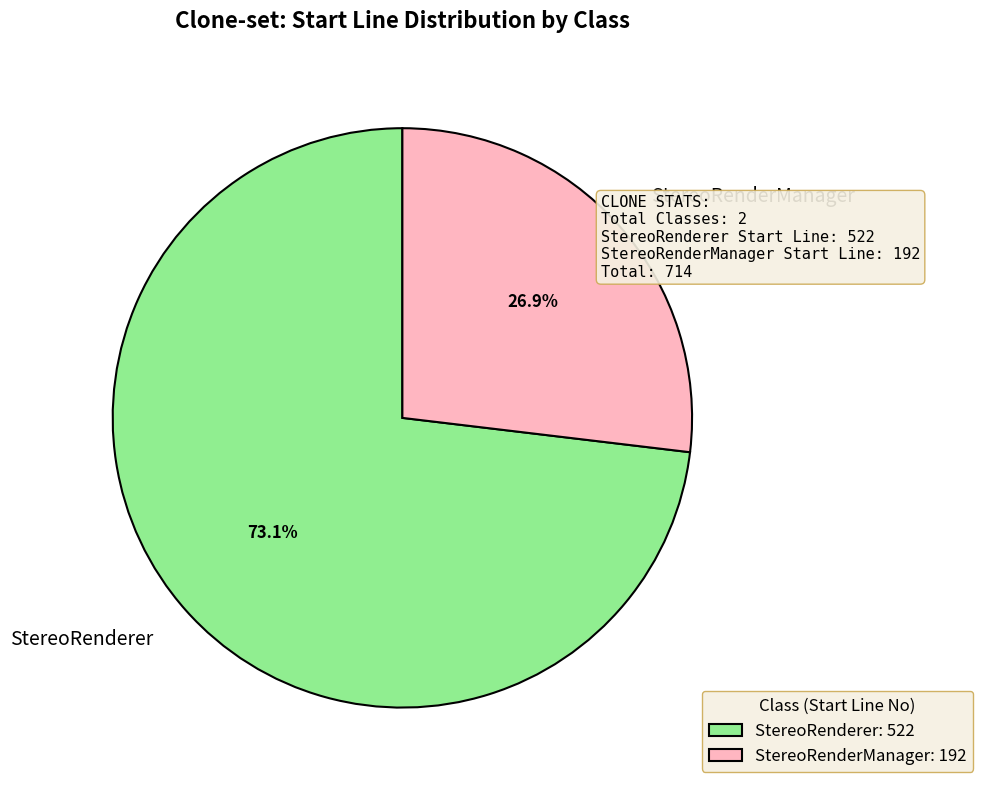

What percentage is the StereoRenderer slice, to the nearest percent?

73%